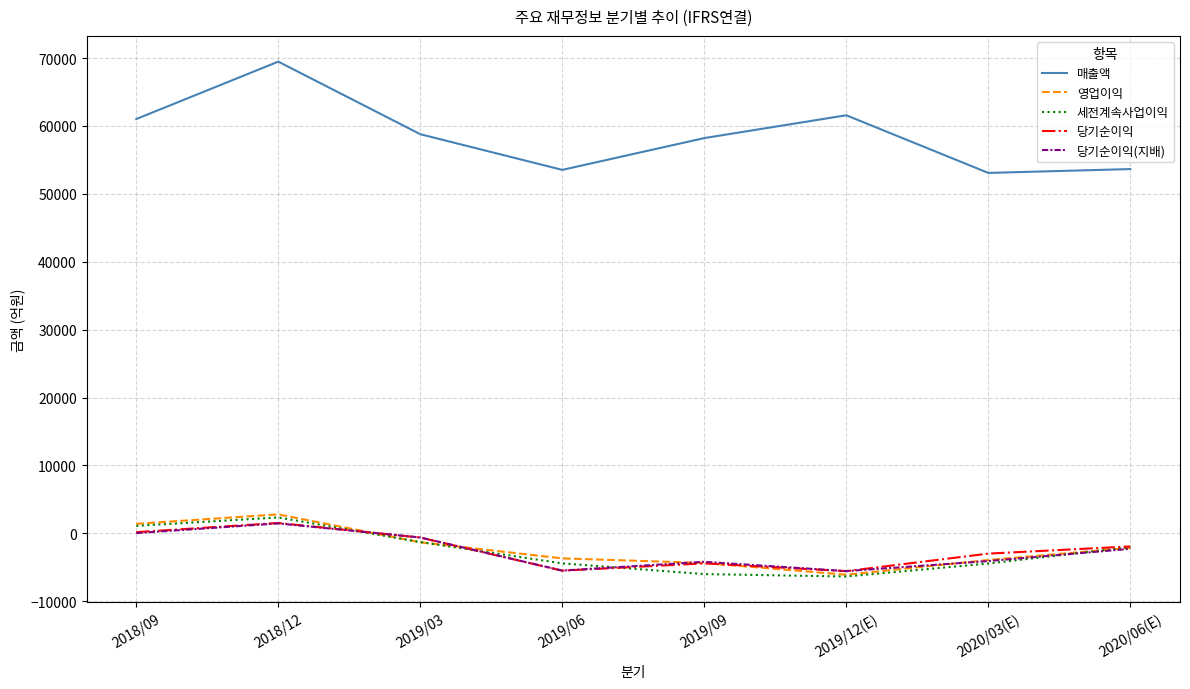

Which label corresponds to the largest value in the chart?

2018/12